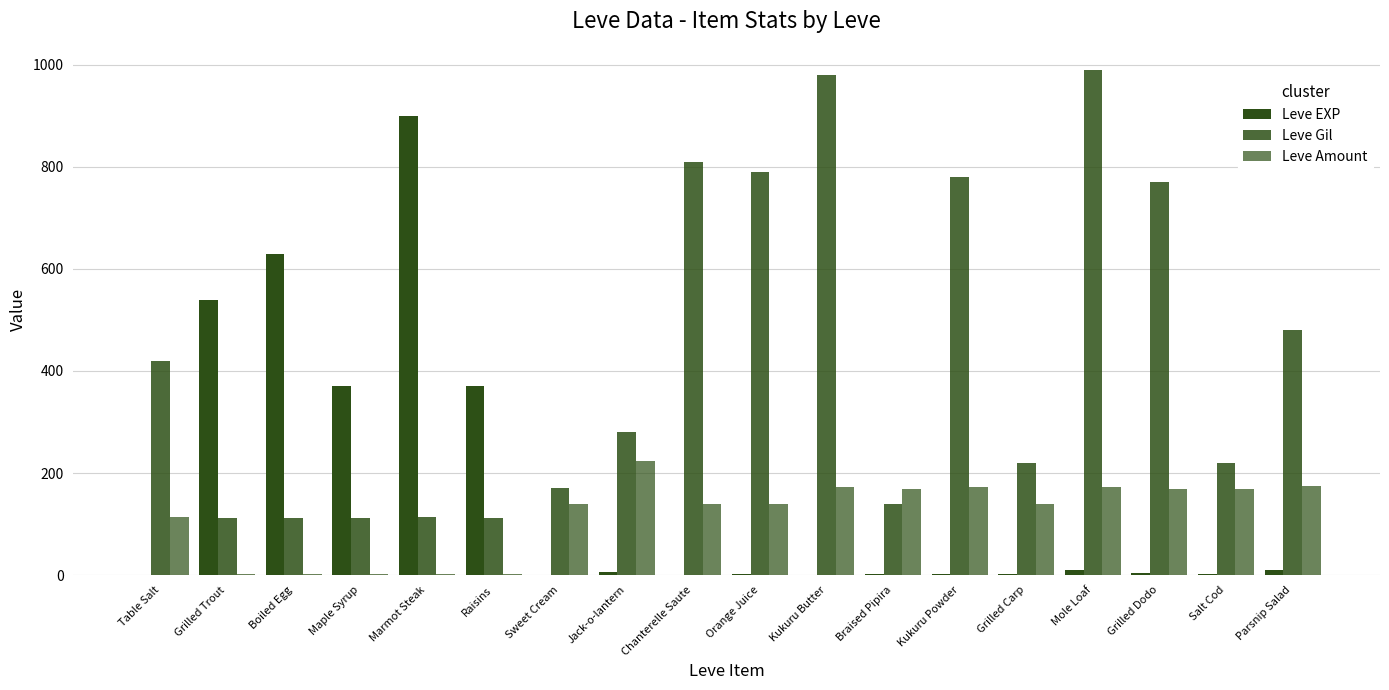

What is the difference between the second highest and minimum values in the Leve Gil series?

868